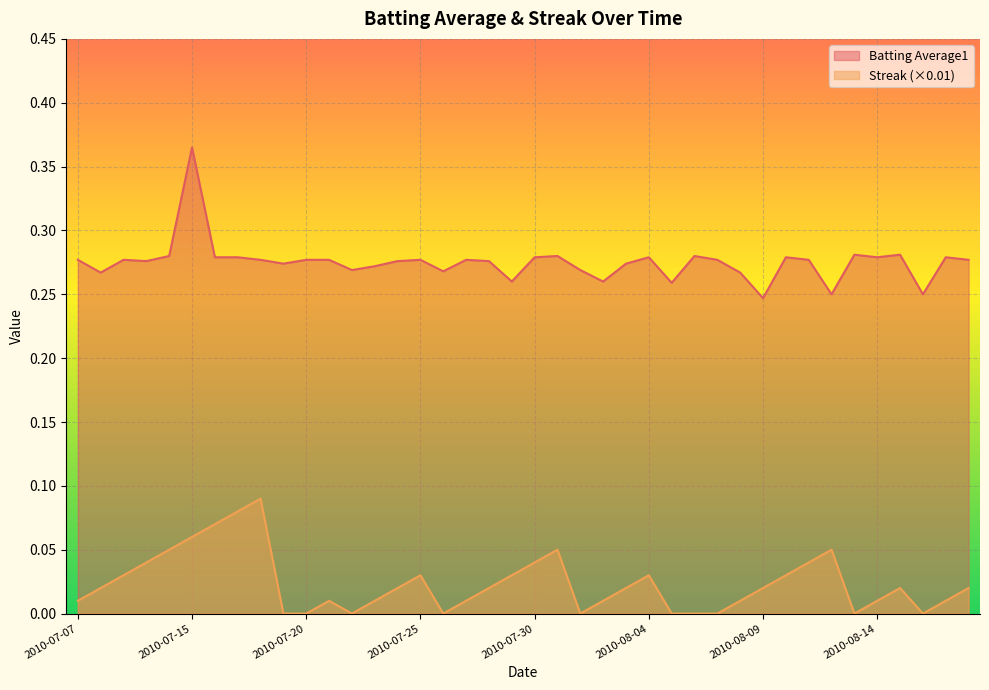

What value does the Streak series have at 2010-07-15?

0.1